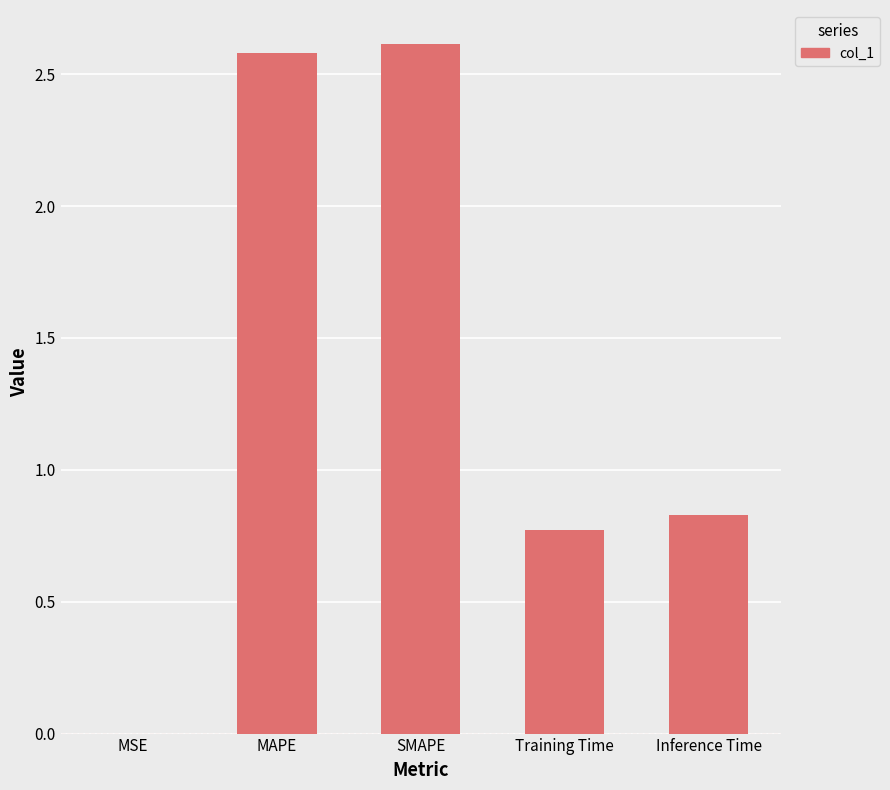

Is it true that the value at SMAPE is 2.6?

True